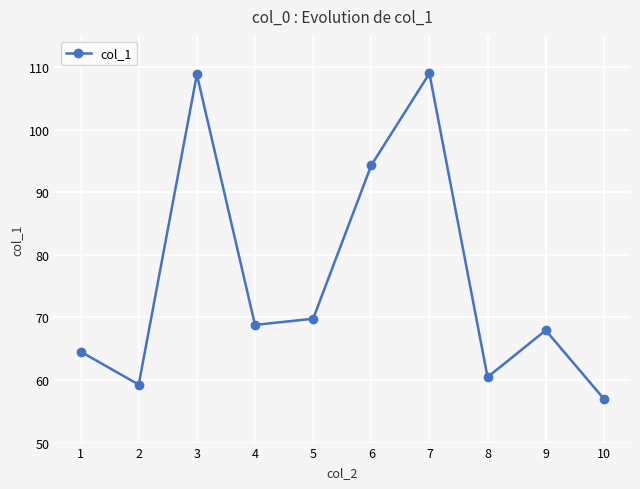

What is the value of the 9th point from the left?

67.9